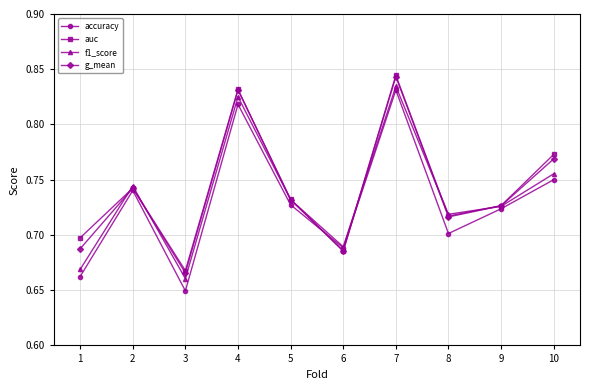

What is the sum of the f1_score values at 2 and 5?

1.5